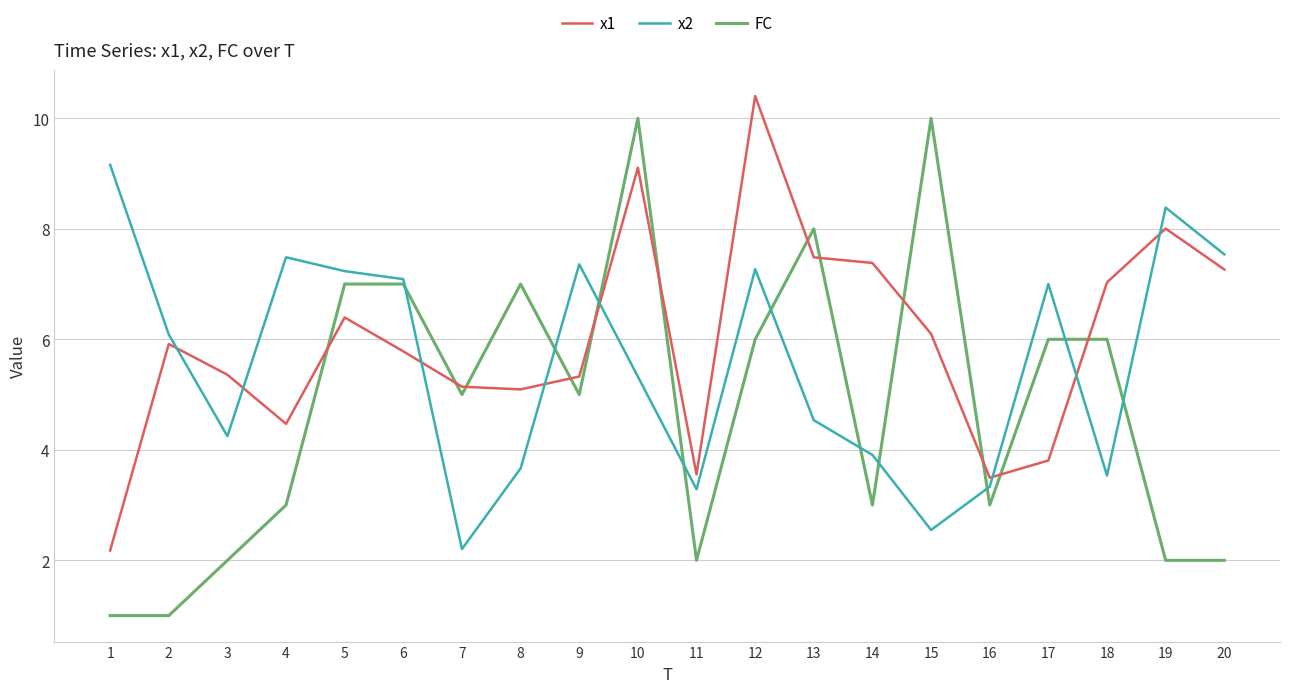

The x1 series shows 9.1 at 10. True or false?

True